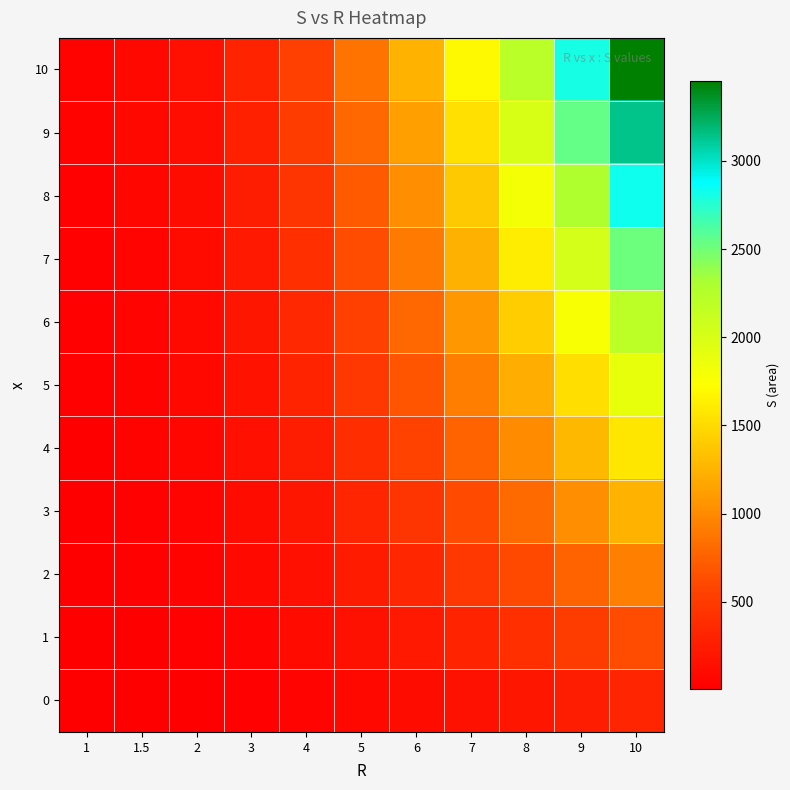

Count the number of categories in the chart.

11